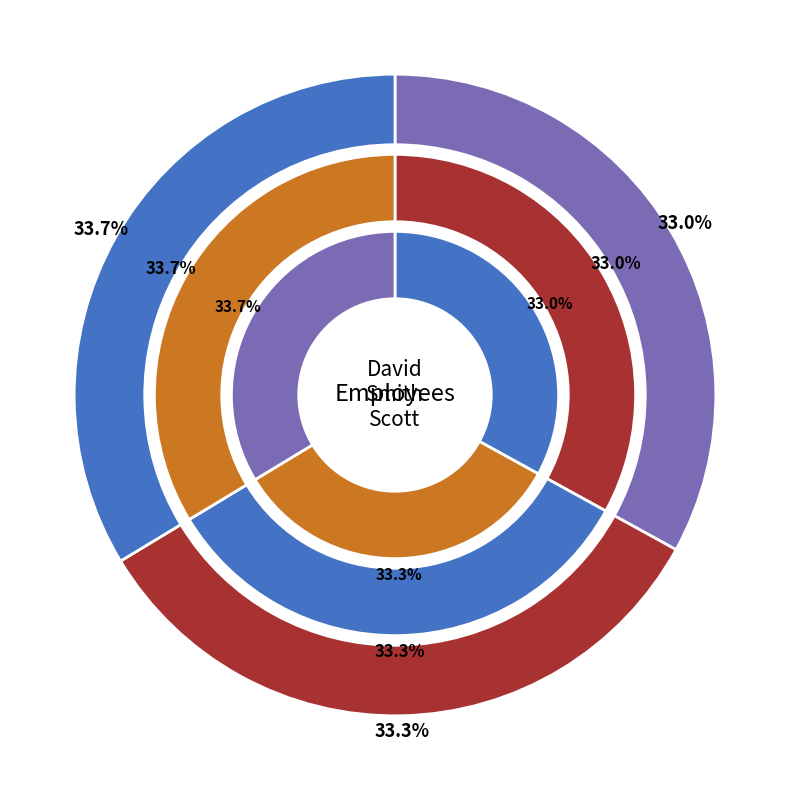

True or false: David accounts for 42% of the total.

False